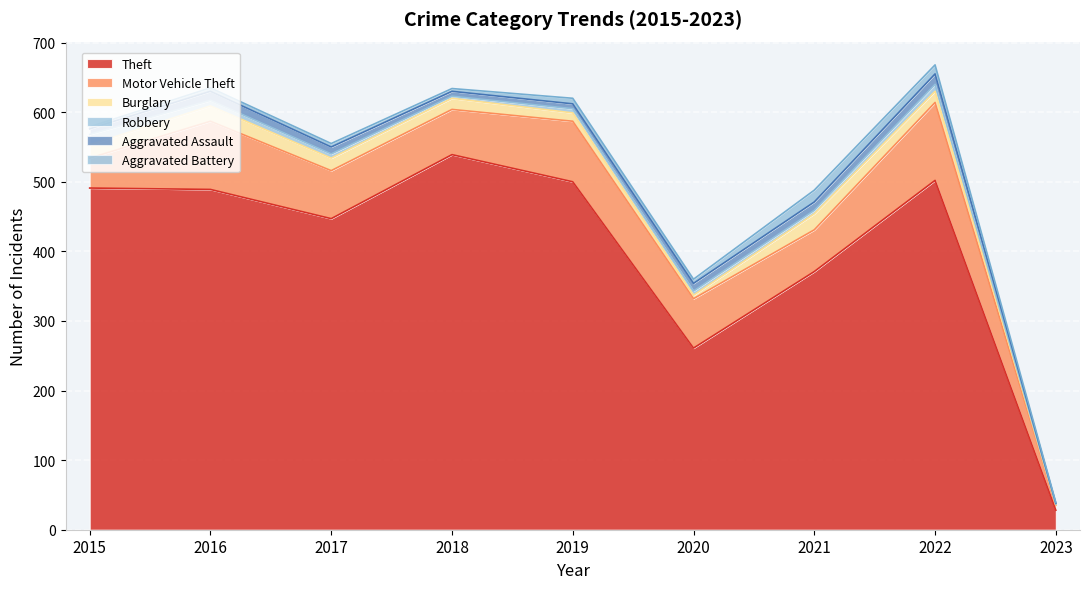

How many interior local peaks does the Burglary series have?

2